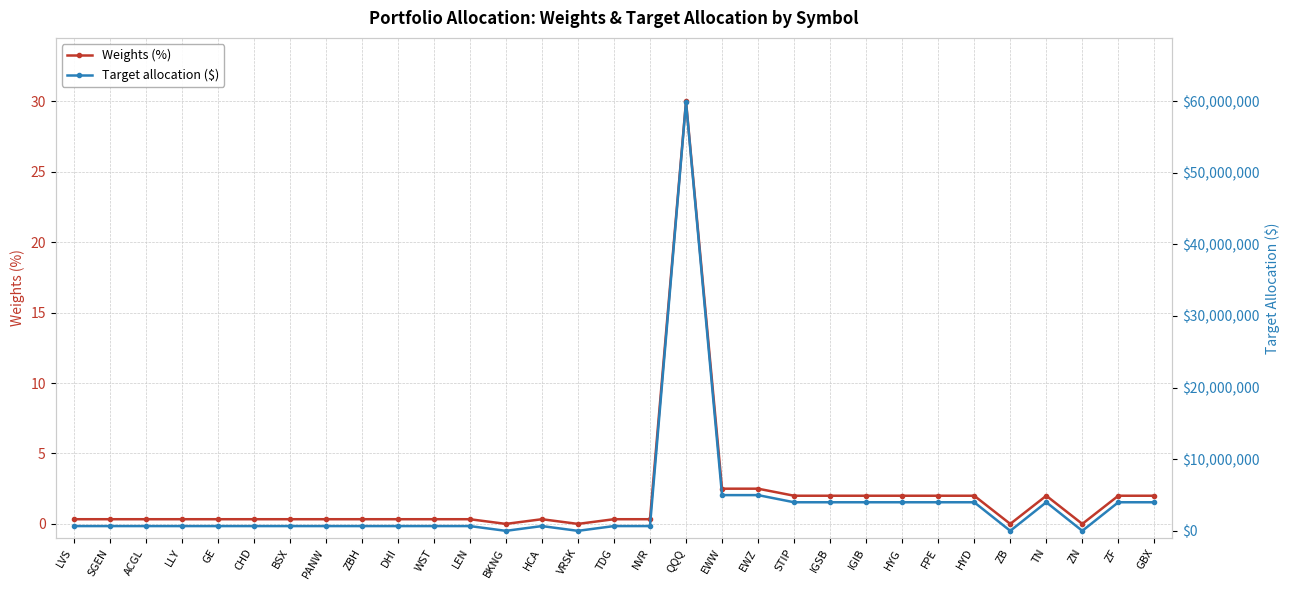

At which label does Weights (%) reach its minimum?

BKNG